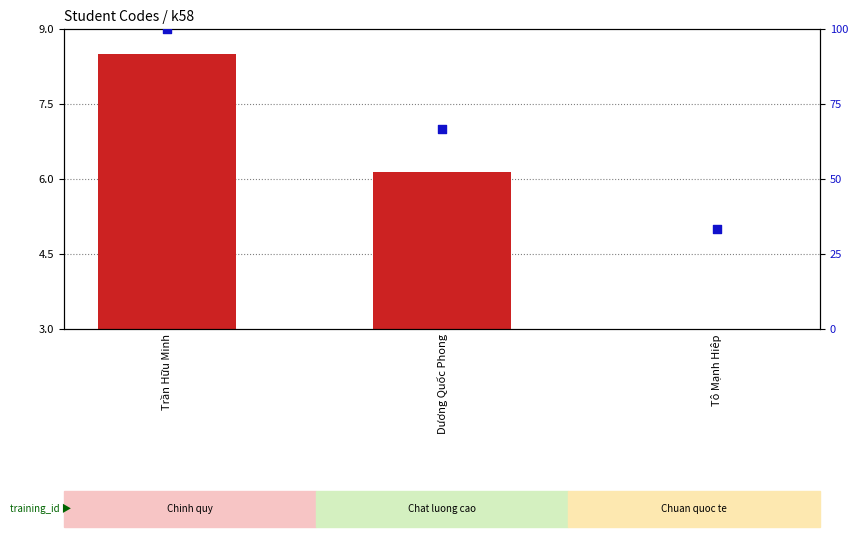

What are all the series names shown in the legend?

transformed count, percentile rank within the sample